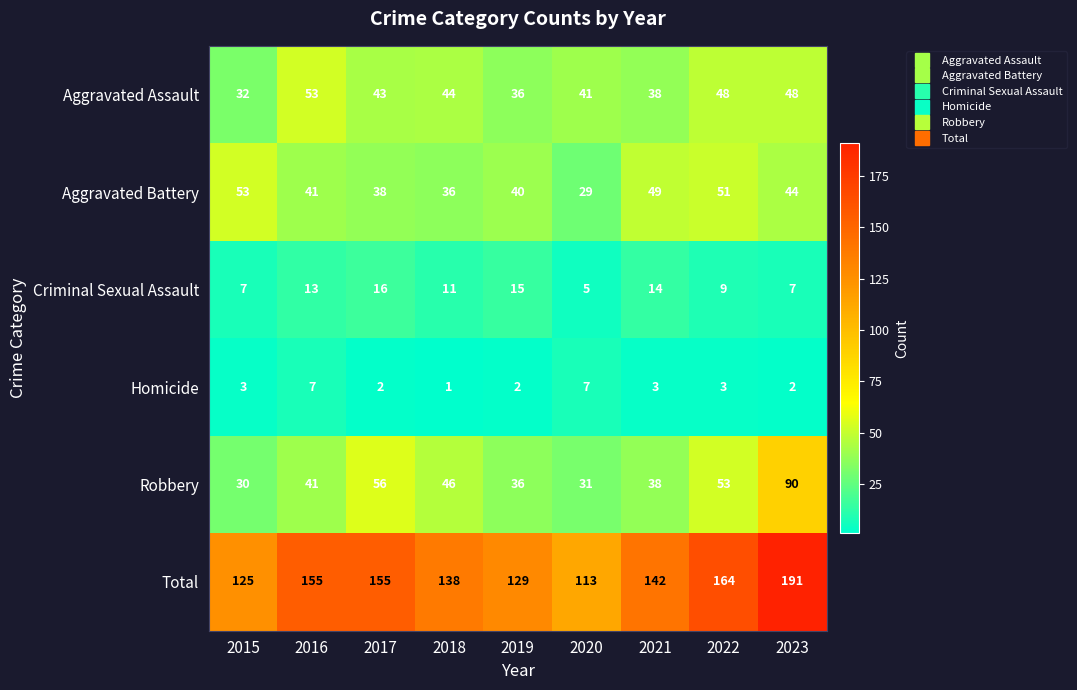

How many distinct data groups are displayed?

6